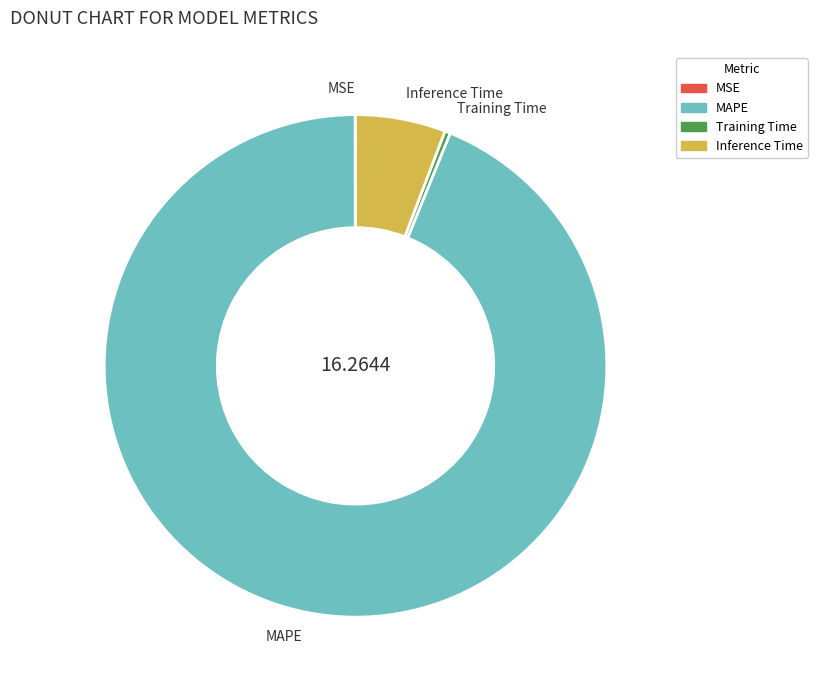

Between Inference Time and MAPE, which is larger?

MAPE